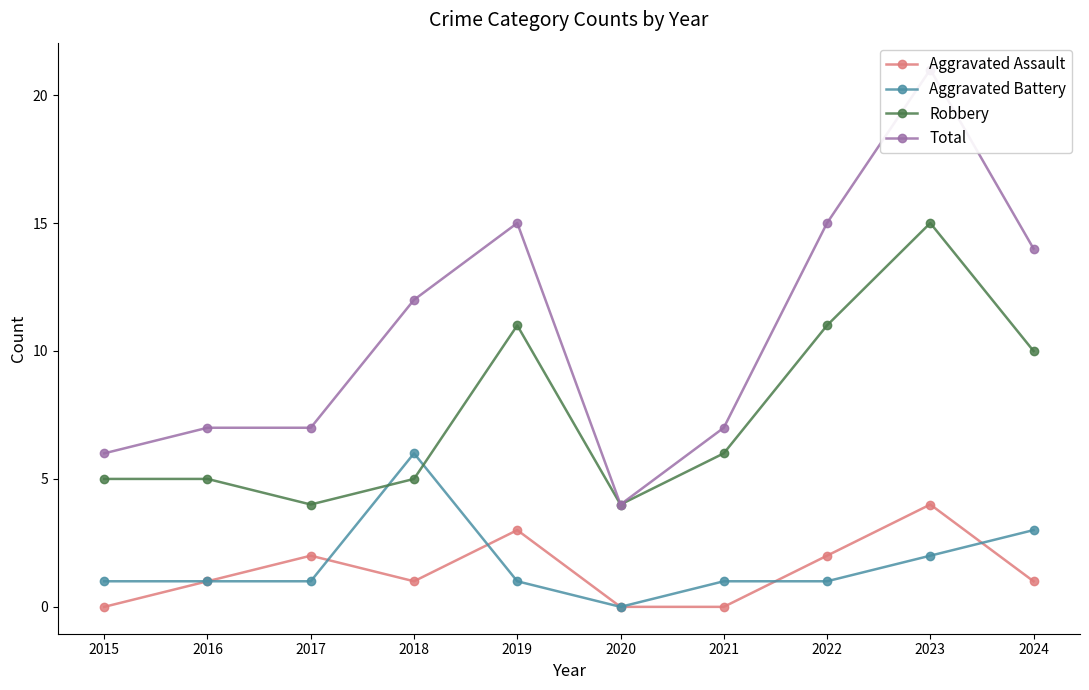

How many values in the Aggravated Battery series exceed 1?

3